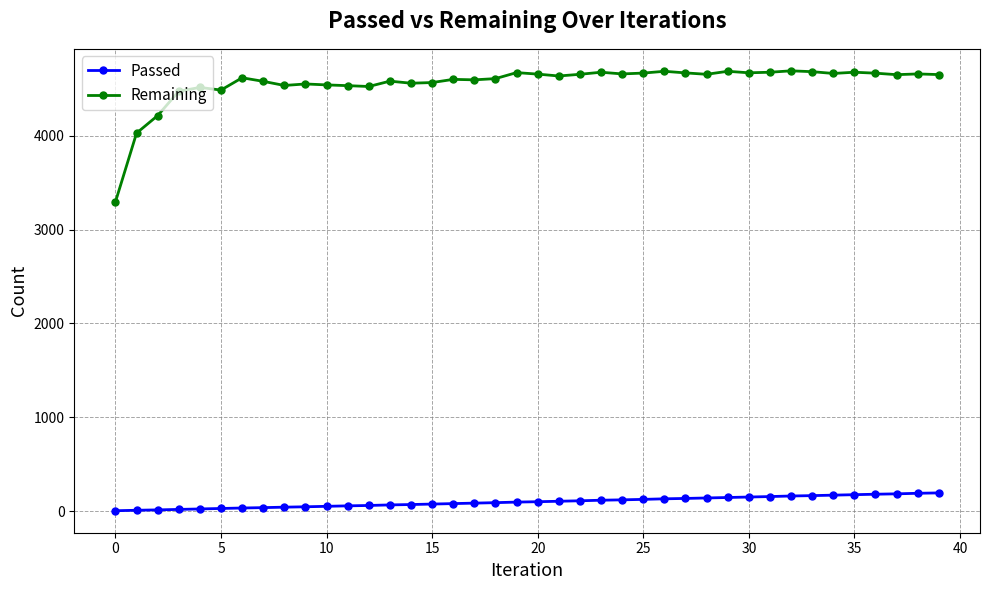

True or false: Passed and Remaining intersect in this chart.

False